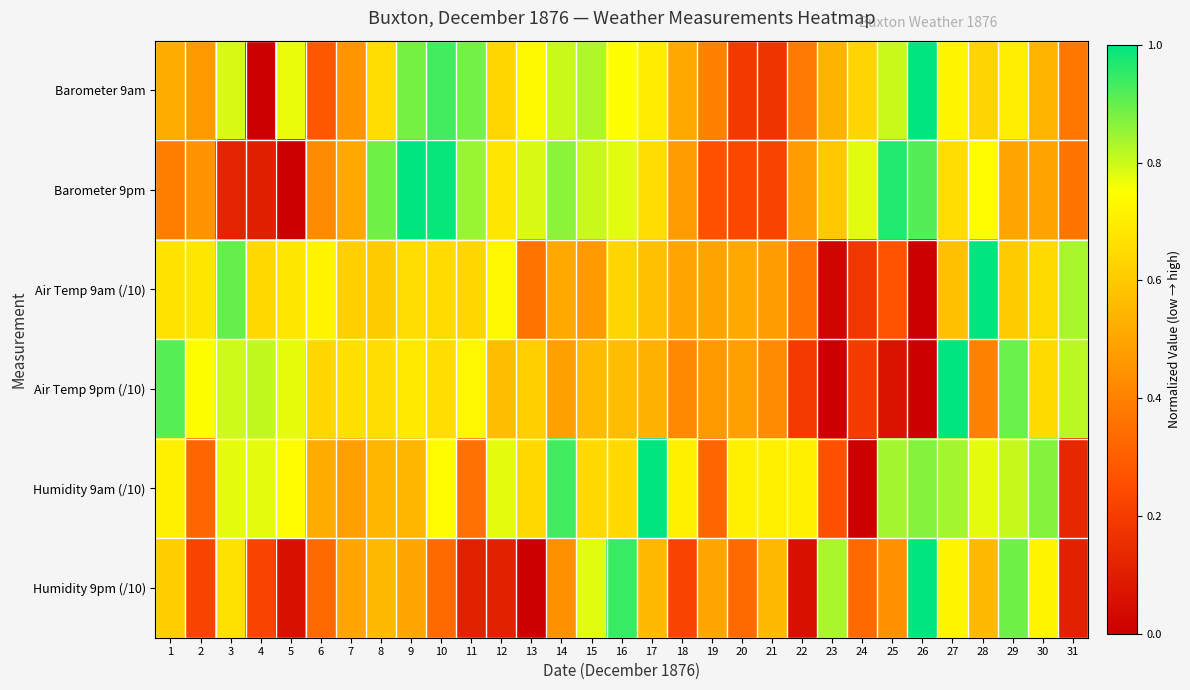

Which has a higher value, 18 or 10?

10